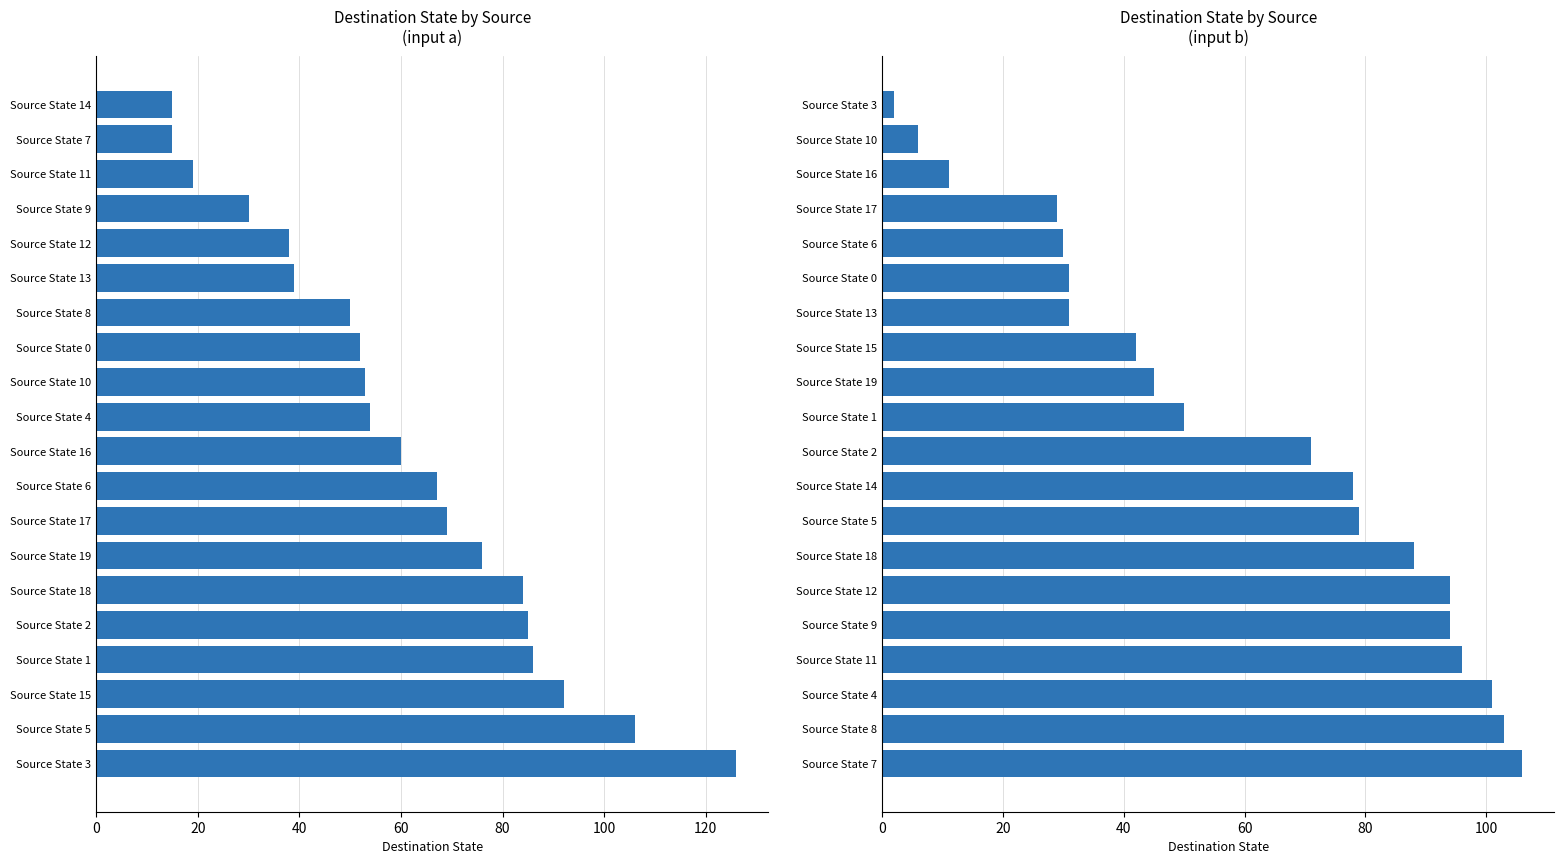

Read the input_b value at Source State 12, to the nearest 10.

90